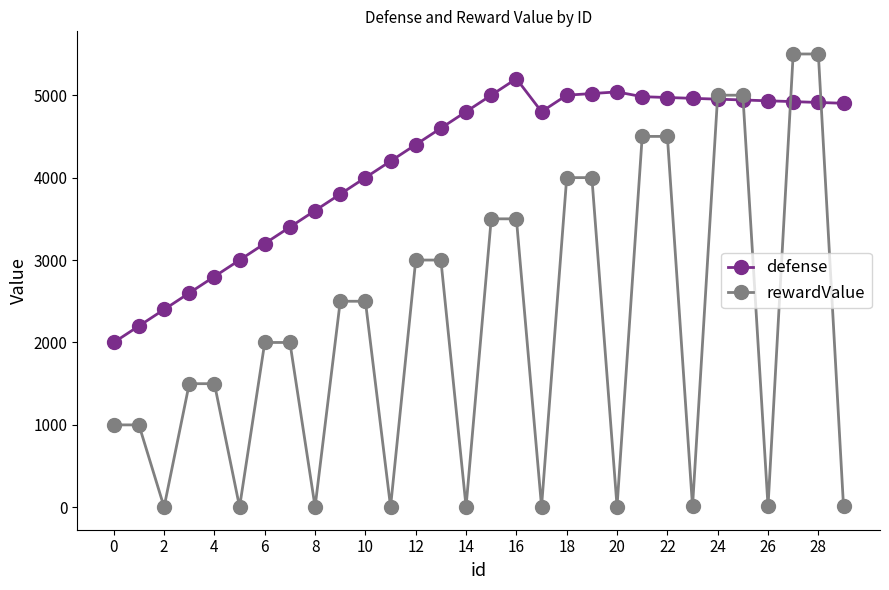

Which series has the largest range (max minus min)?

rewardValue